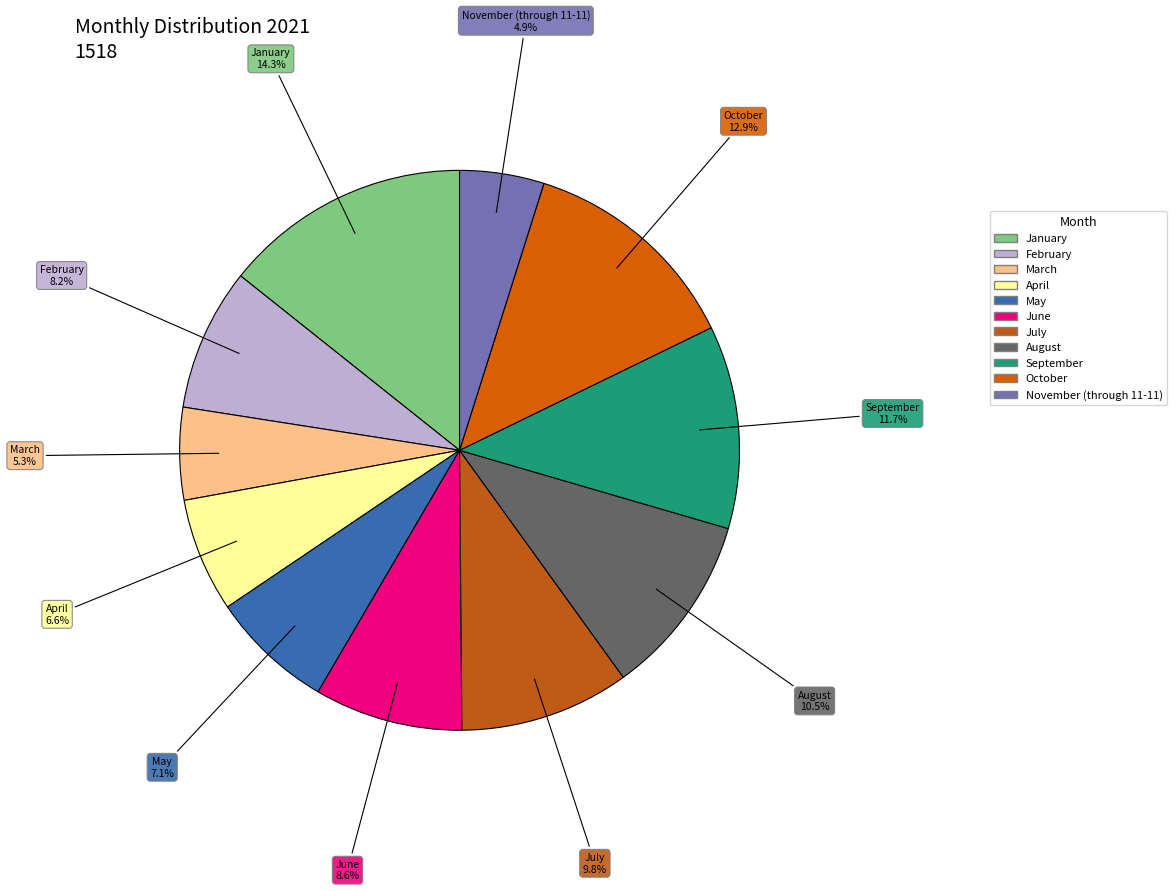

Is there a majority slice in this chart?

No